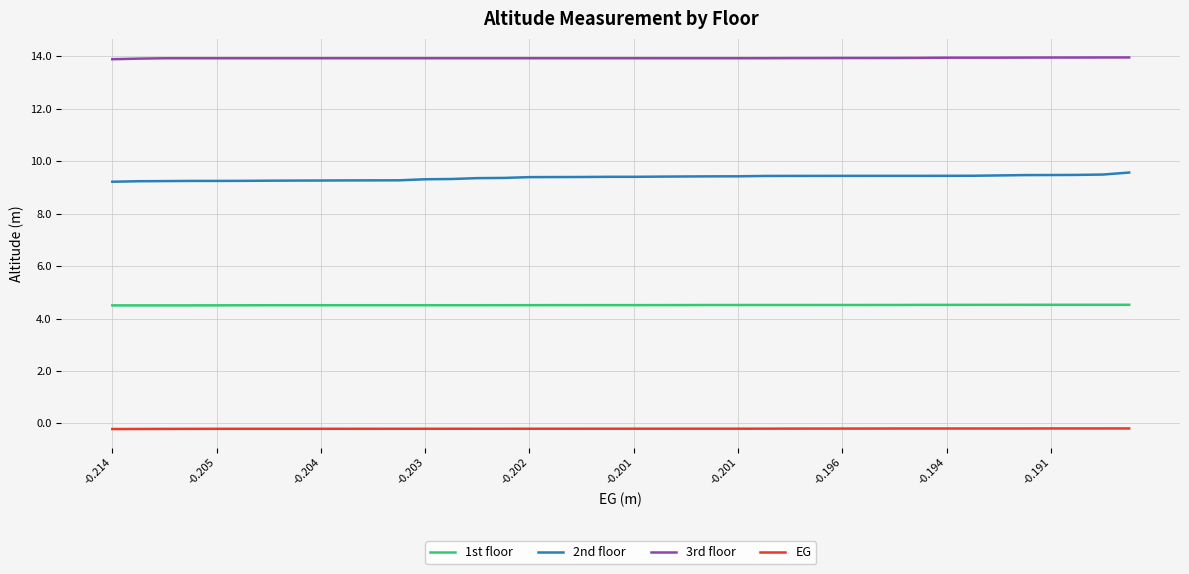

Which series has the largest total across all categories?

3rd floor